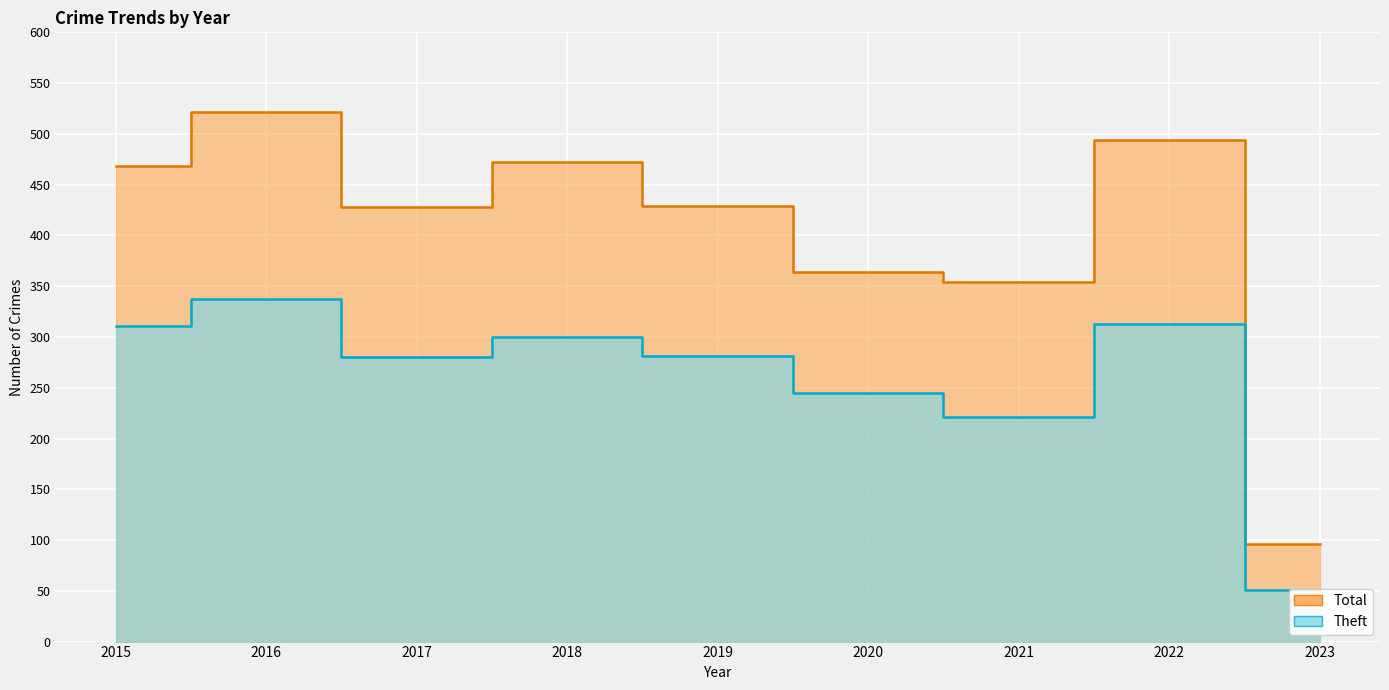

Which series changed the most between 2015 and 2019?

Total